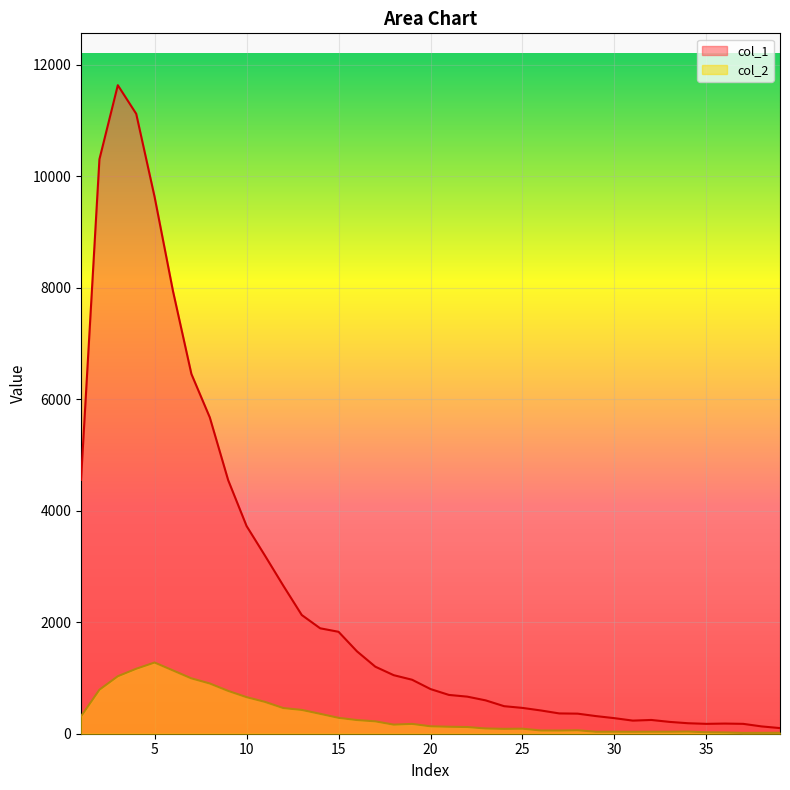

In col_1, how many points are higher than both neighbors (excluding endpoints)?

3